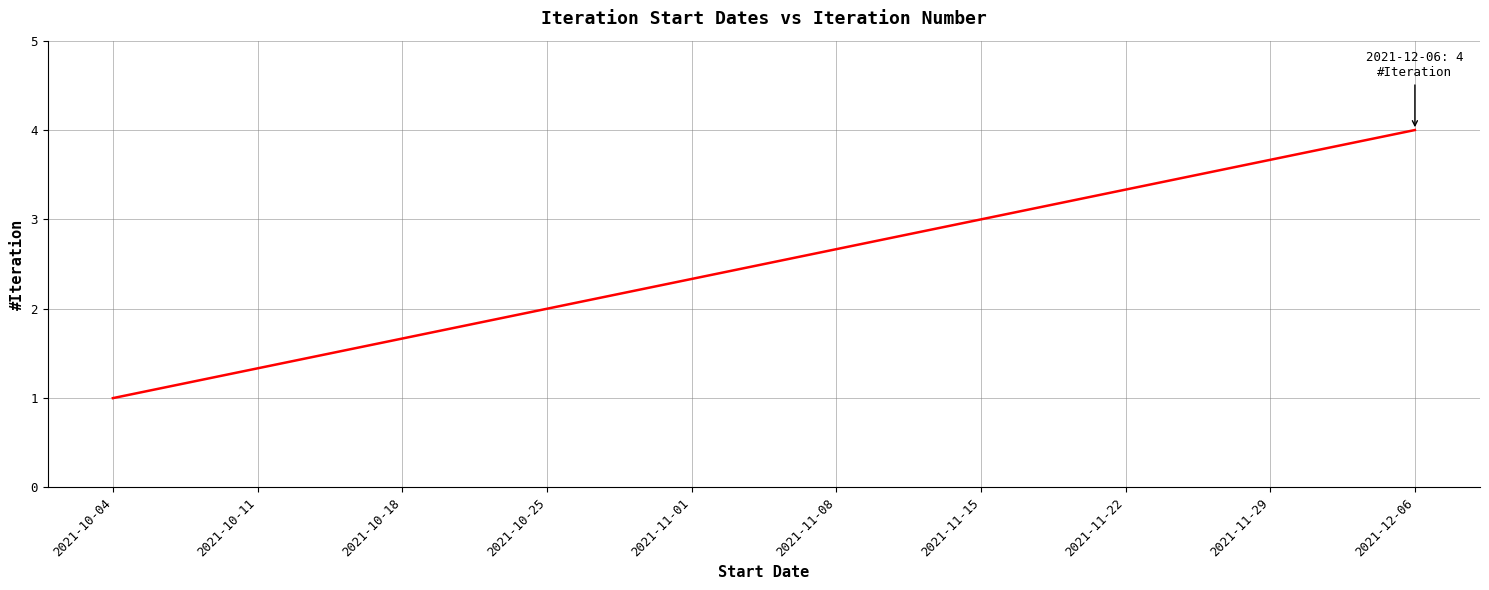

What is the change in value from 2021-10-04 to 2021-12-06?

+3